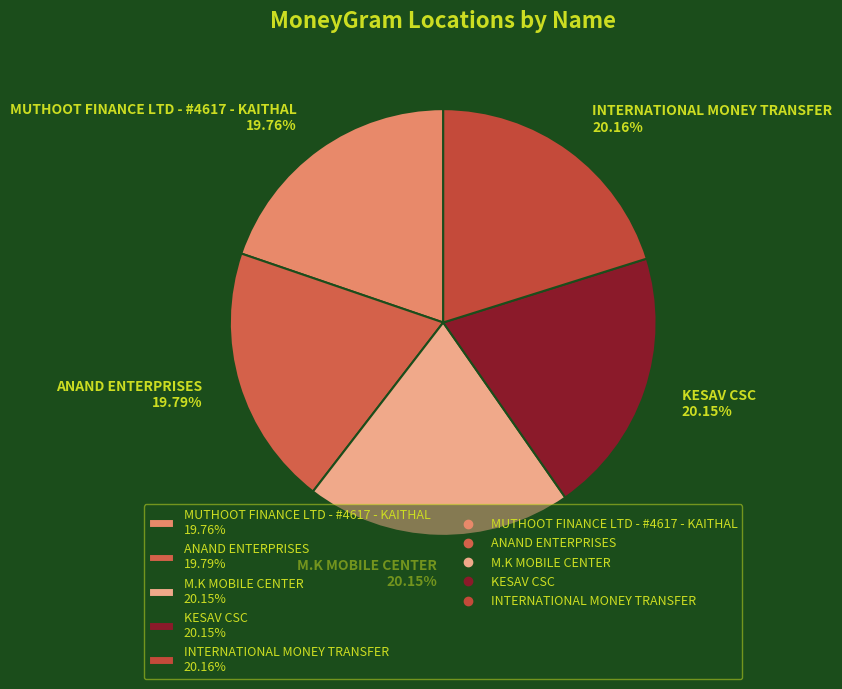

Approximately how many times larger is the value at M.K MOBILE CENTER 20.15% compared to ANAND ENTERPRISES 19.79%?

1.0